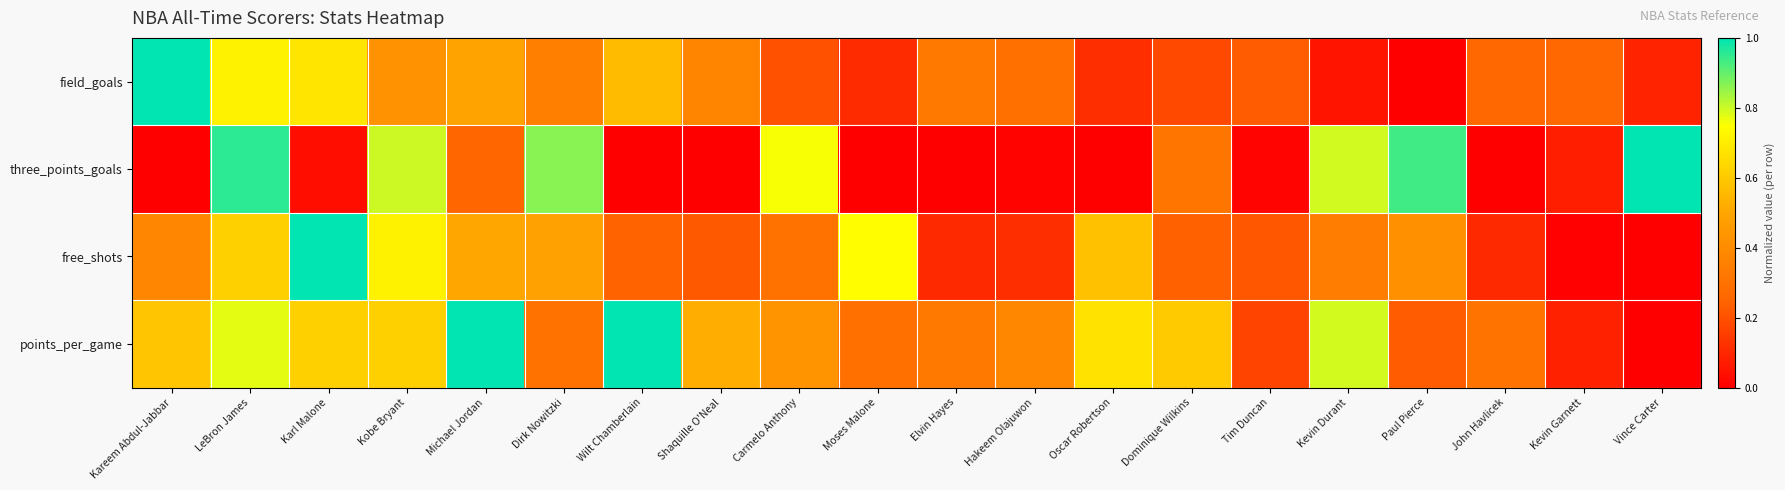

Which has a higher value, Shaquille O'Neal or Paul Pierce?

Shaquille O'Neal